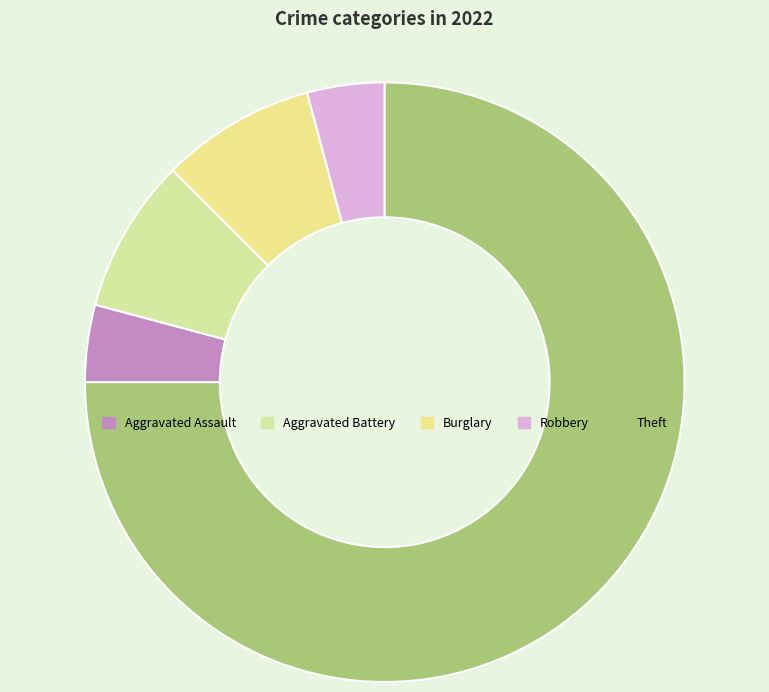

To the nearest percent, what portion does Aggravated Assault represent?

4%